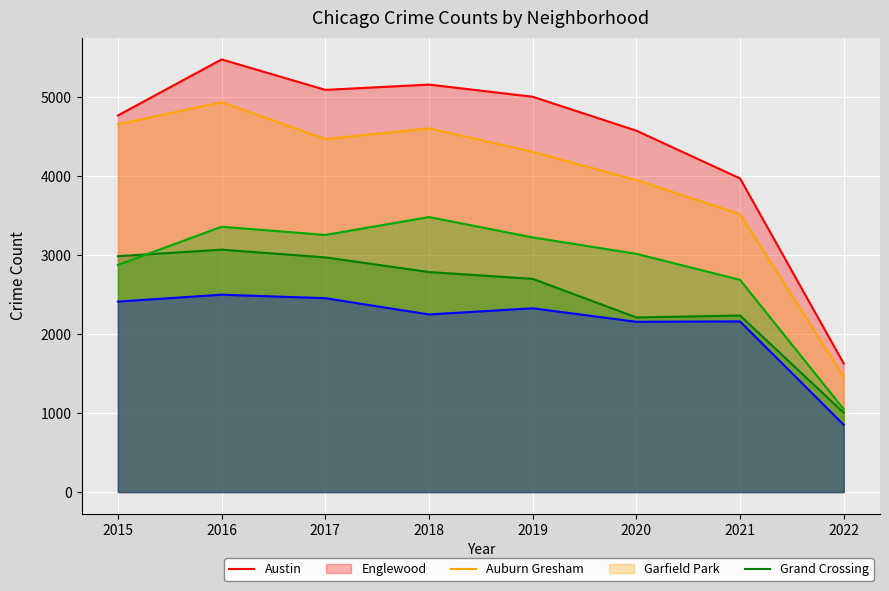

Which series has the largest total across all categories?

Austin